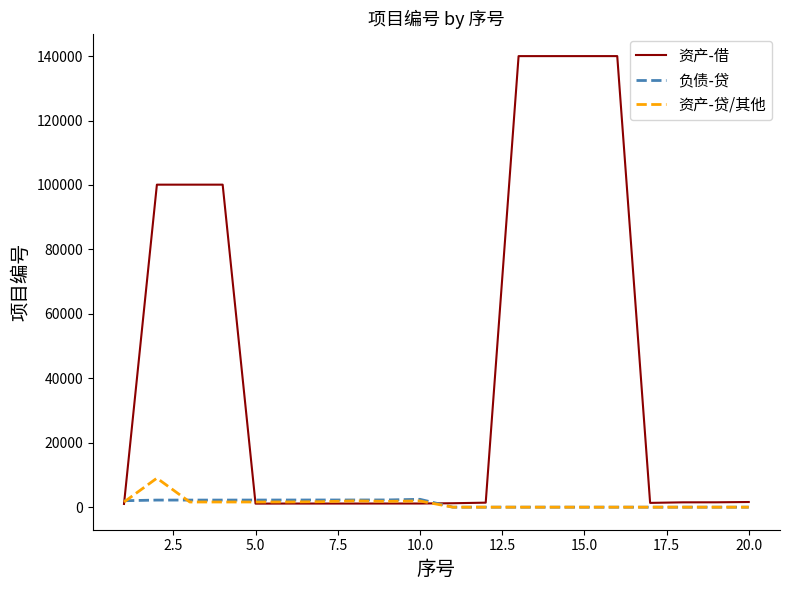

List the series in order of their peak value, highest first.

资产-借, 资产-贷/其他, 负债-贷